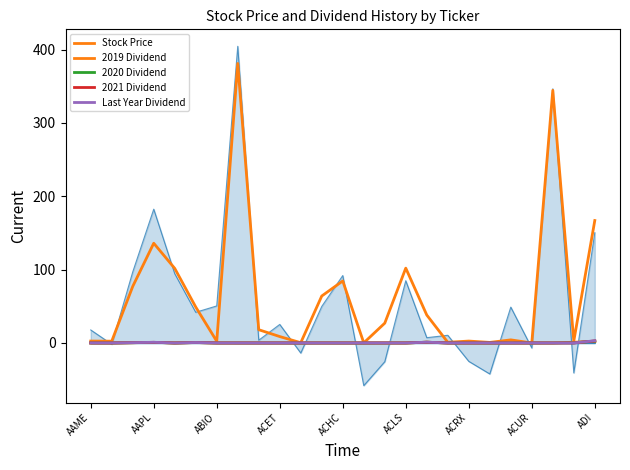

How many values in Last Year Dividend are above zero?

6